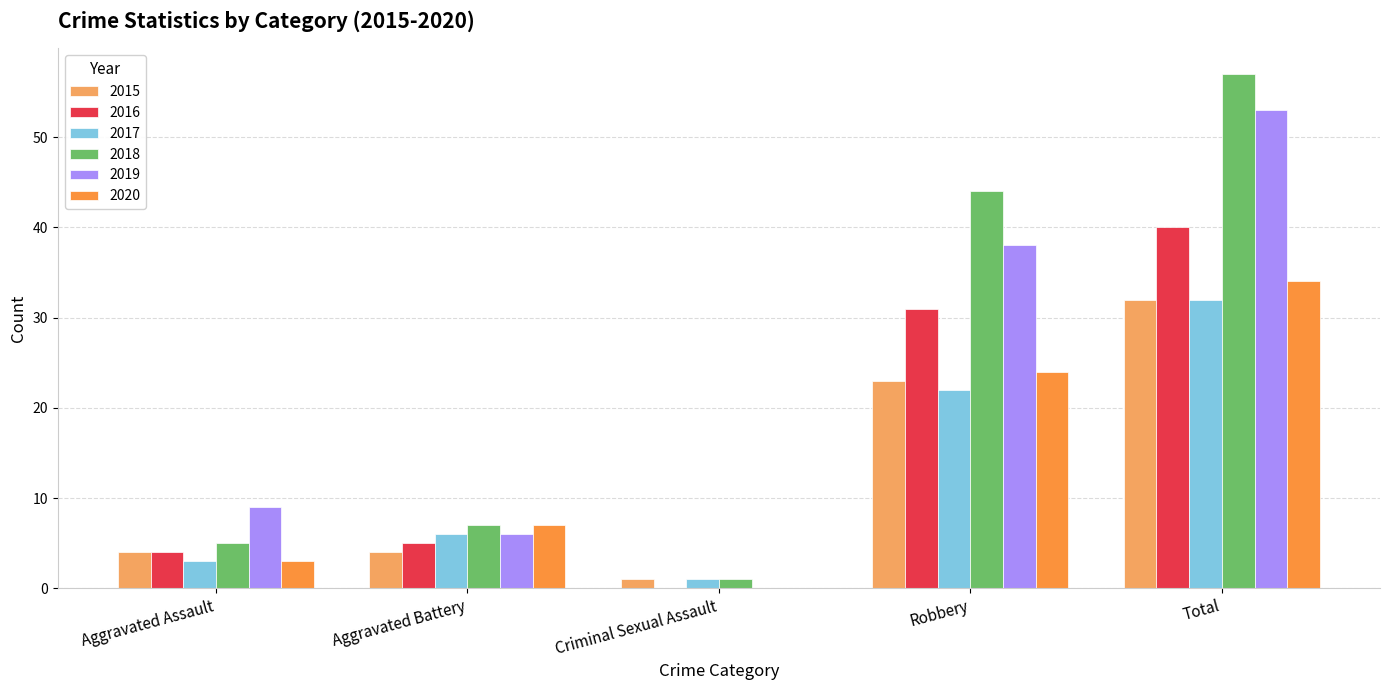

Does the chart contain stacked bars?

No